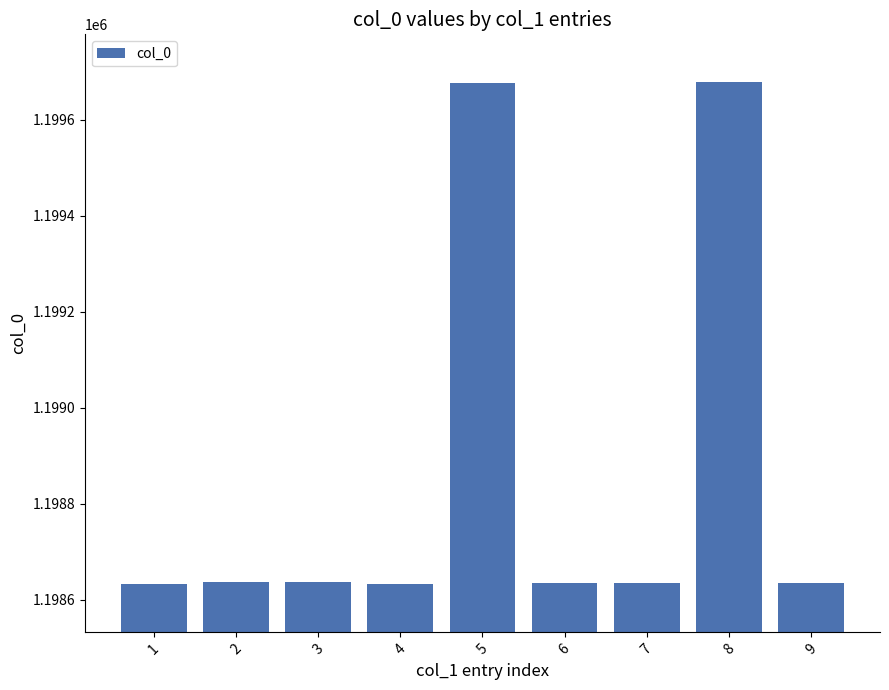

What is the ratio of the value at 8 to the value at 5?

1.0